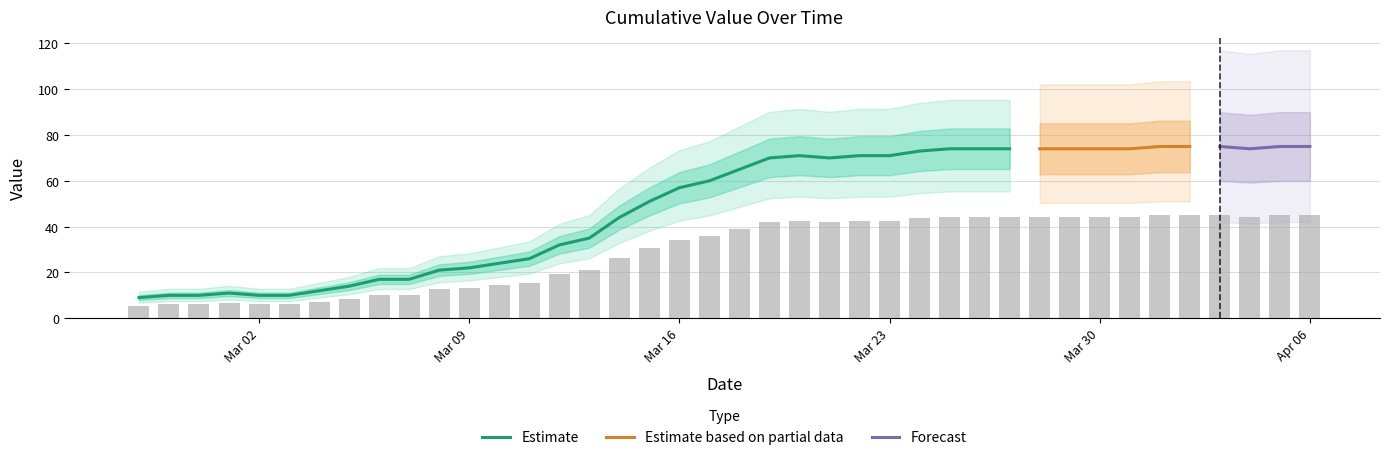

Are the bars horizontal?

No